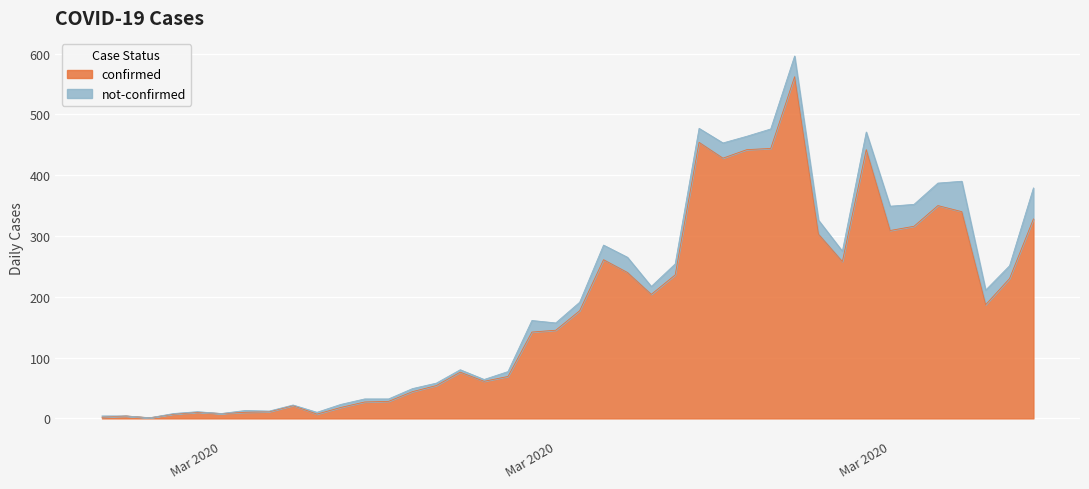

What is the value of the 4th point from the left?

7